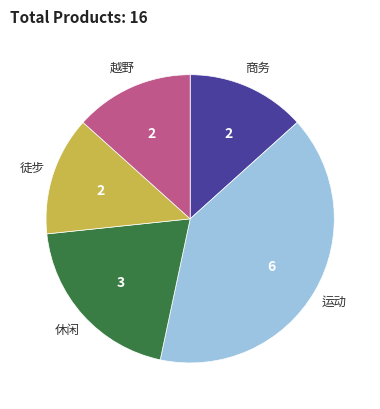

Does any single category account for the majority?

No